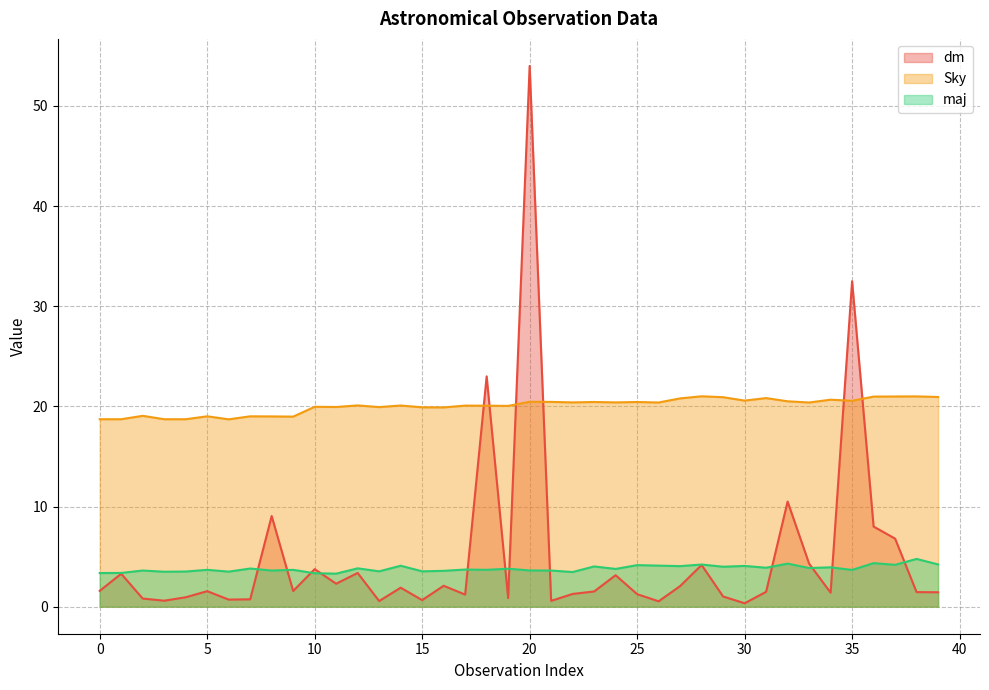

At 36, list the series in order from smallest to largest.

maj, dm, Sky